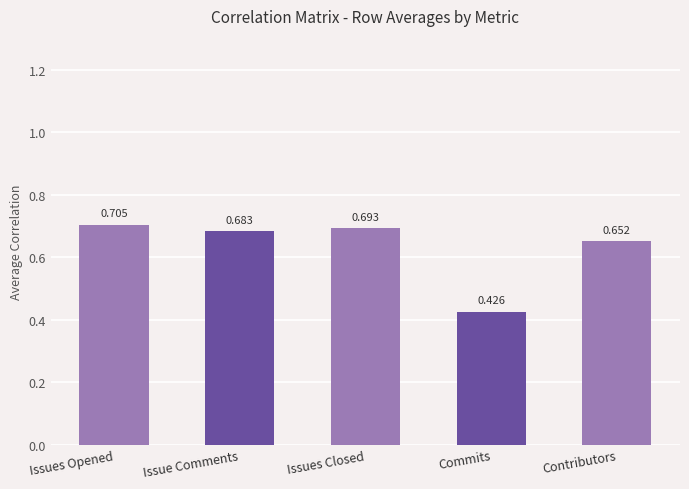

What is the label of the 5th bar from the left?

Contributors